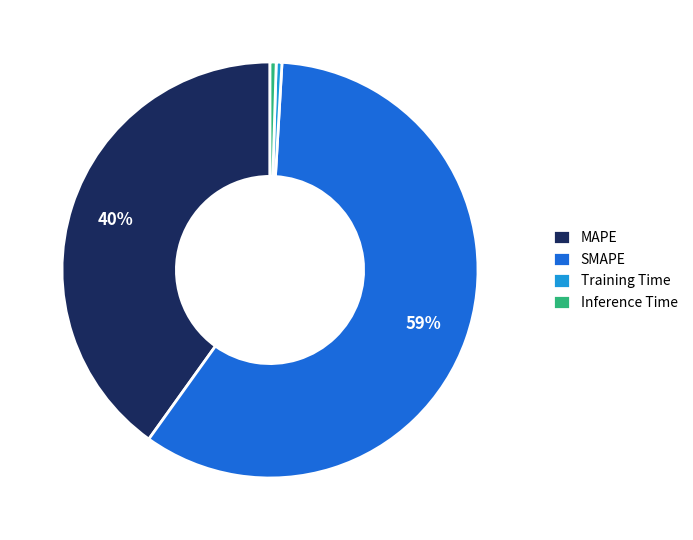

Which has a higher value, MAPE or Training Time?

MAPE